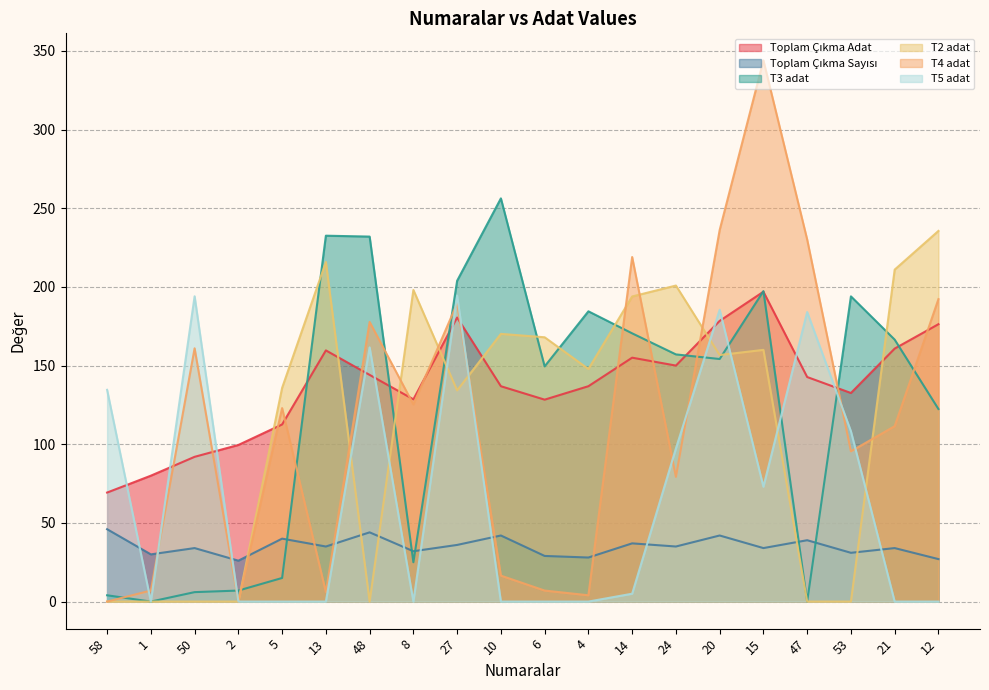

What is the difference between the Toplam Çıkma Adat values at 4 and 12?

39.4